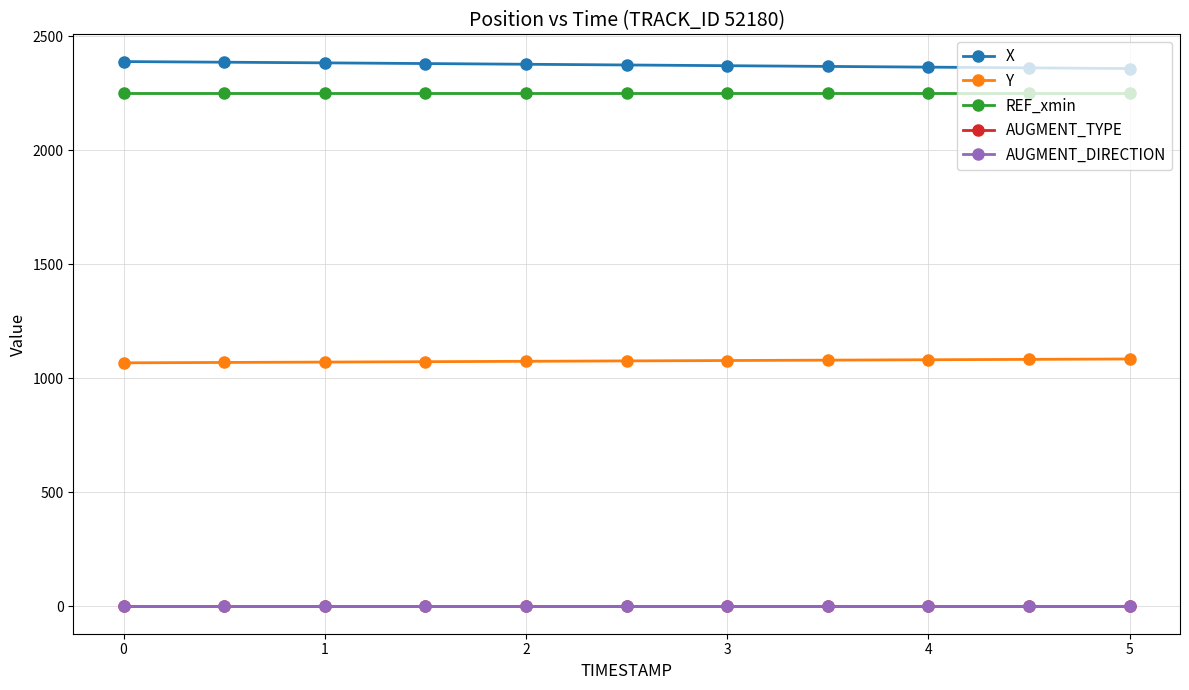

What is the highest value of the X series?

2389.3